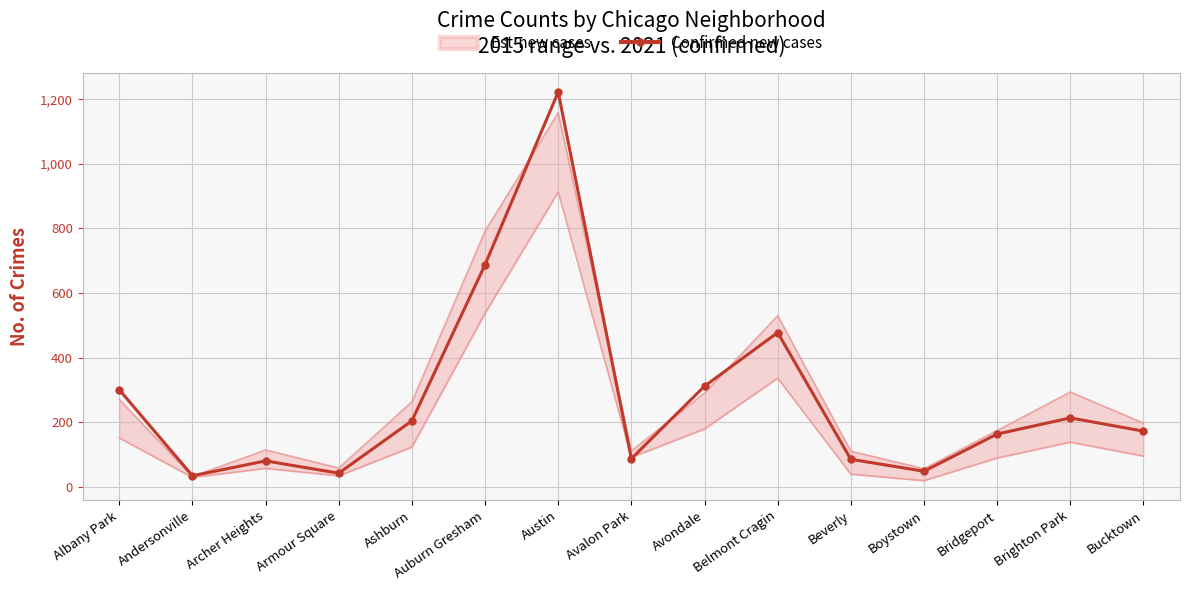

Approximately how many times larger is the value at Brighton Park compared to Beverly?

2.5